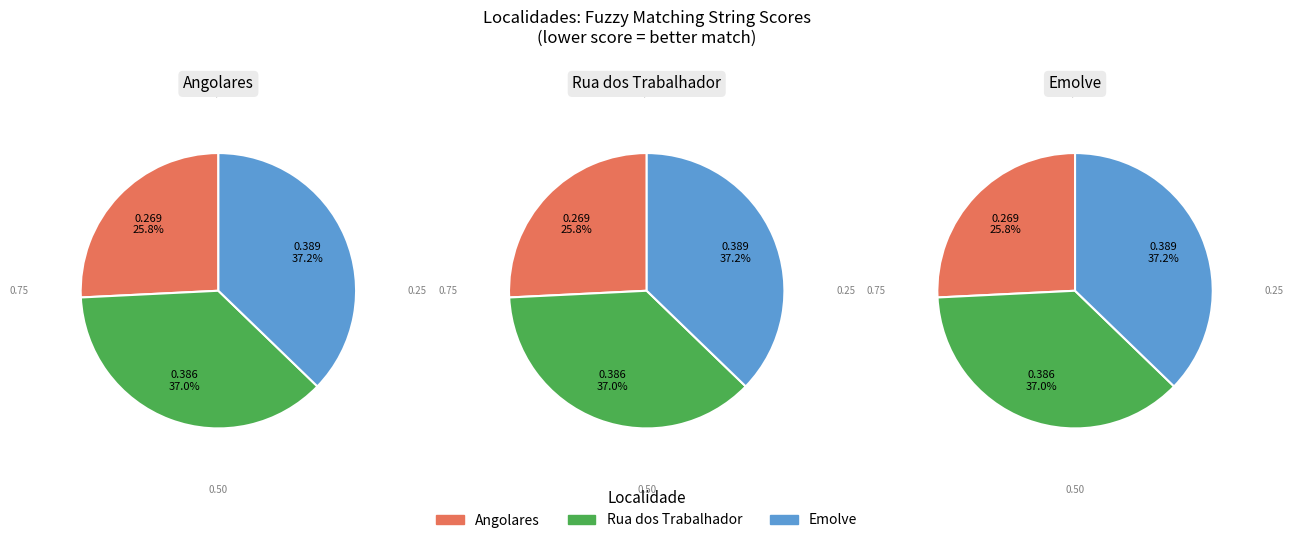

Does Rua dos Trabalhador account for over 50% of the chart?

No